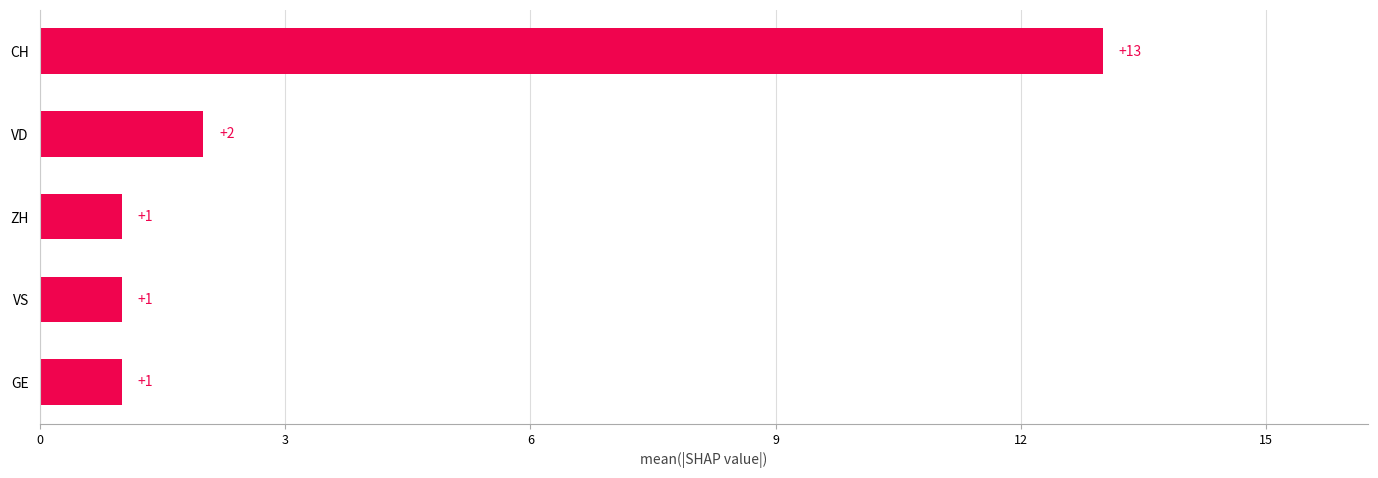

True or false: the data shows 1 at ZH.

True